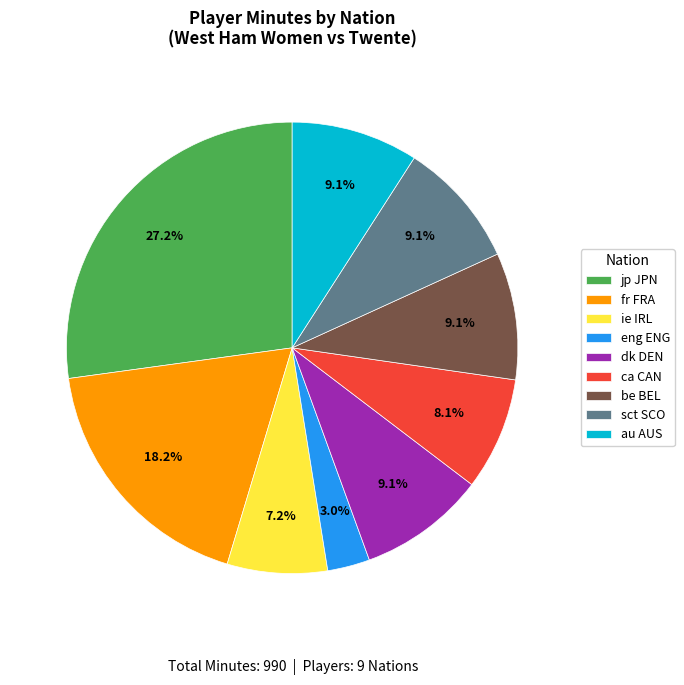

To the nearest percent, what is the average slice percentage?

11%